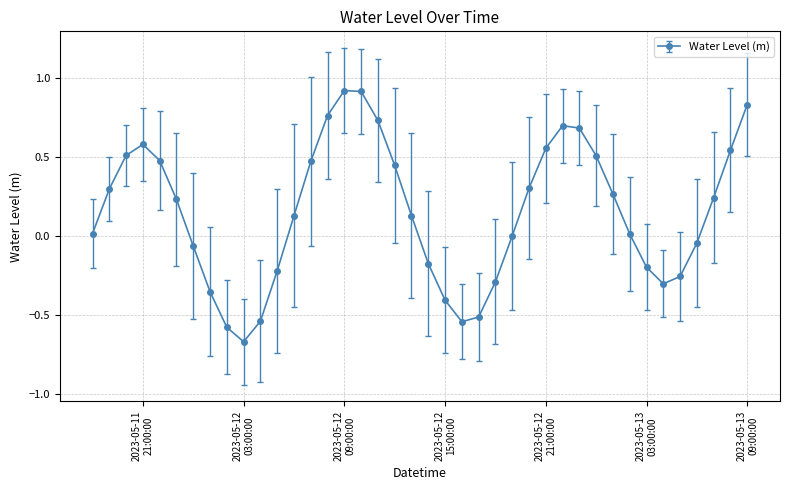

What is the difference between the maximum and minimum values?

1.6